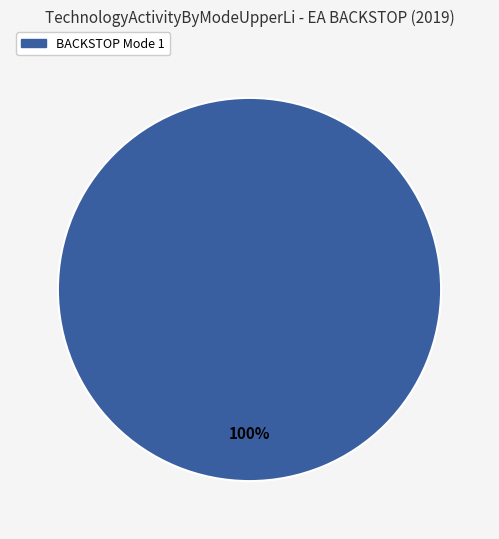

Is there a majority slice in this chart?

Yes